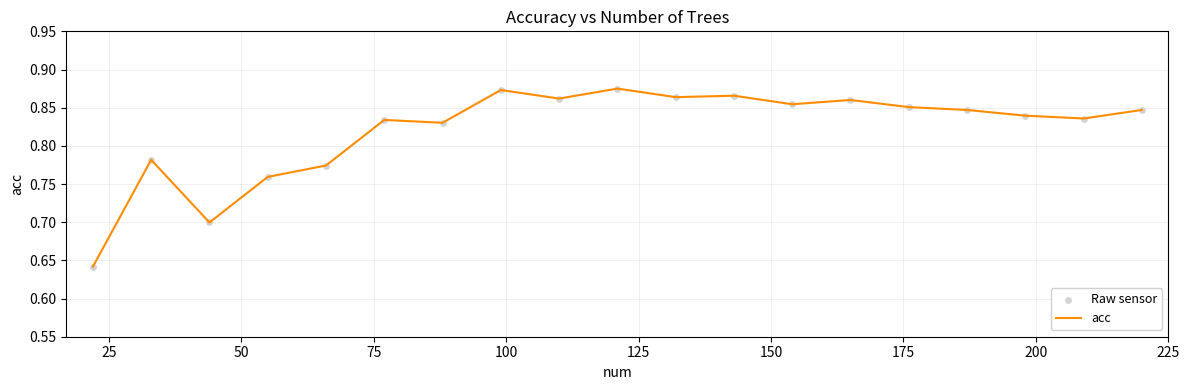

How many lines are shown in the chart?

1